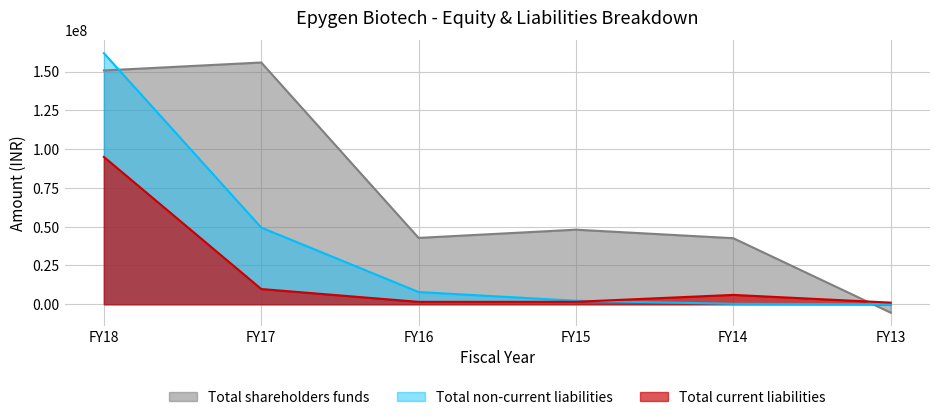

What is the difference between the highest and lowest values at FY13?

6463654.0